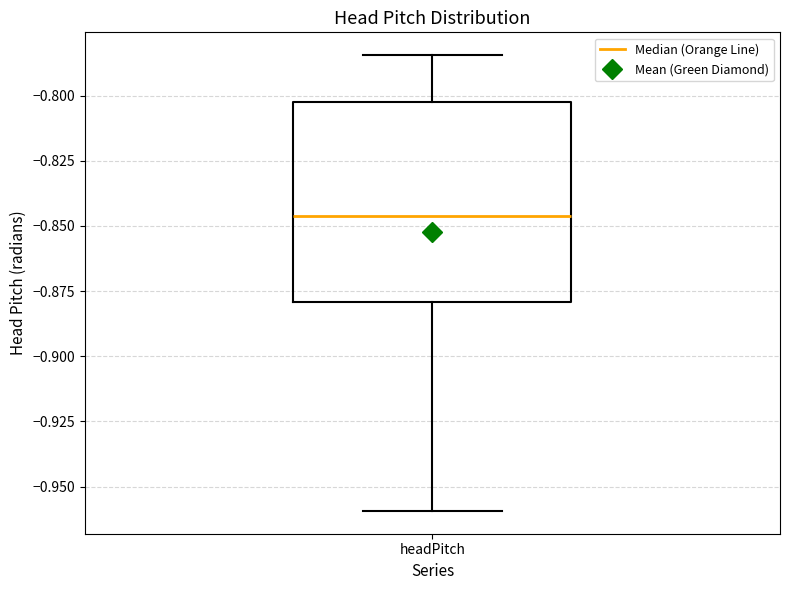

Transcribe this box plot: give where the median line is, the range the box spans, and where the two whiskers end, as read against the y-axis. The values are not printed on the chart, so give them approximately, as read against the axis.

median -0.845, box -0.880 to -0.800, whiskers -0.960 to -0.785